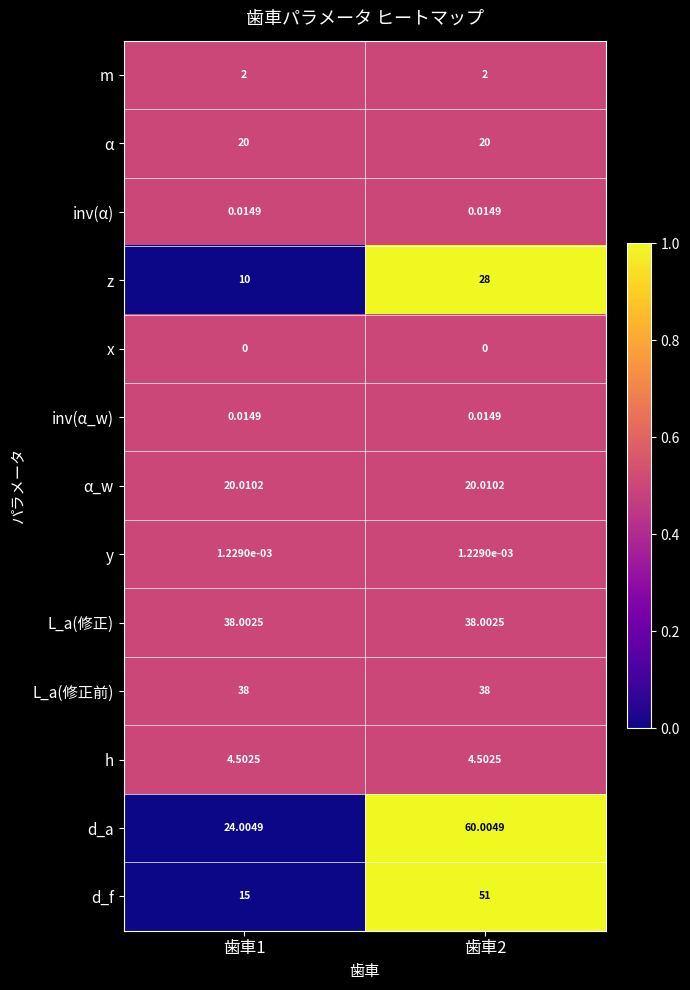

Which series has the largest total across all categories?

d_a